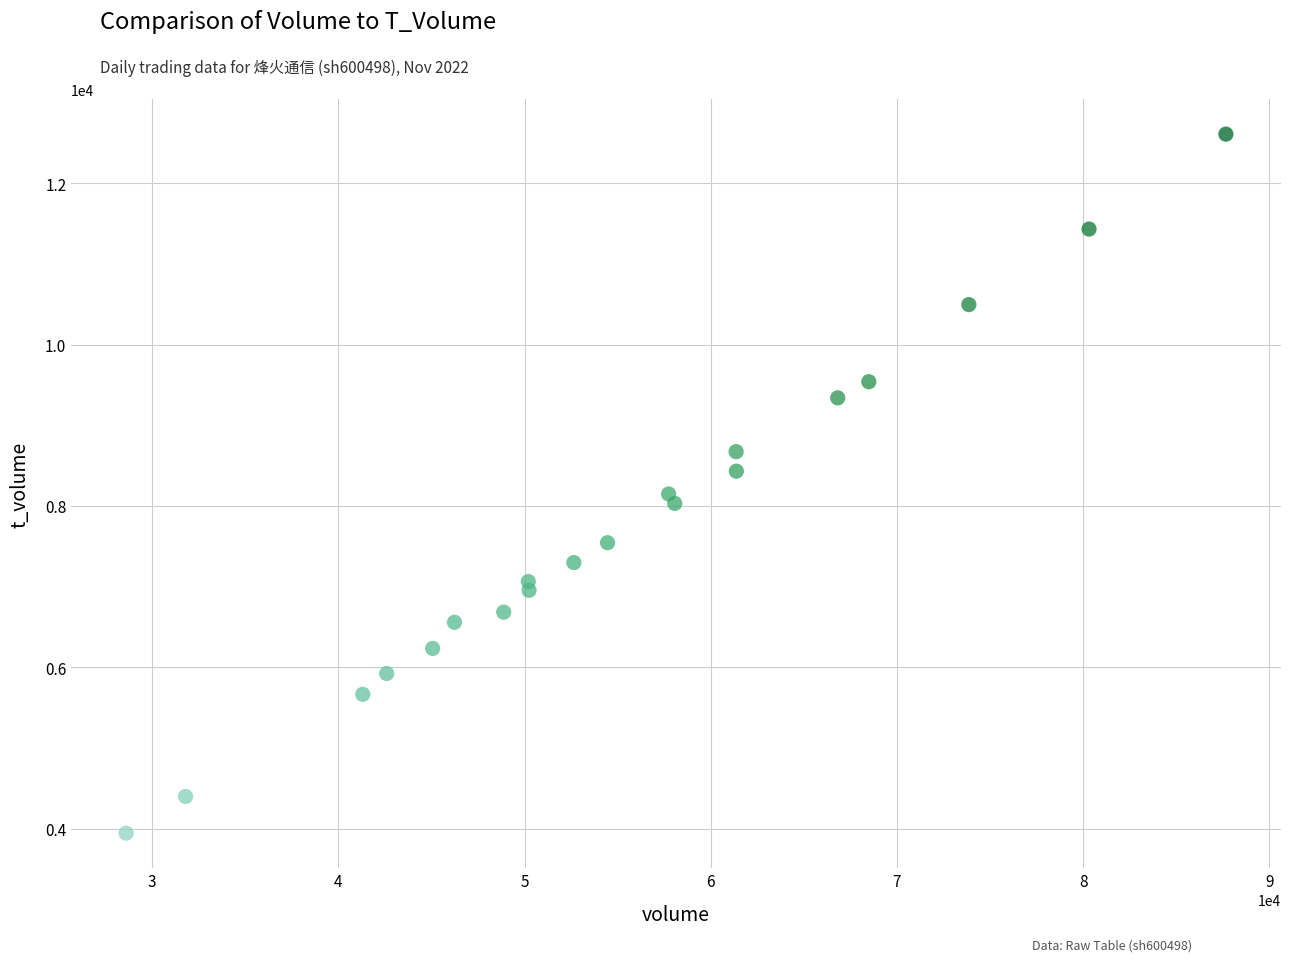

What is the range of Y values (max minus min)?

8668